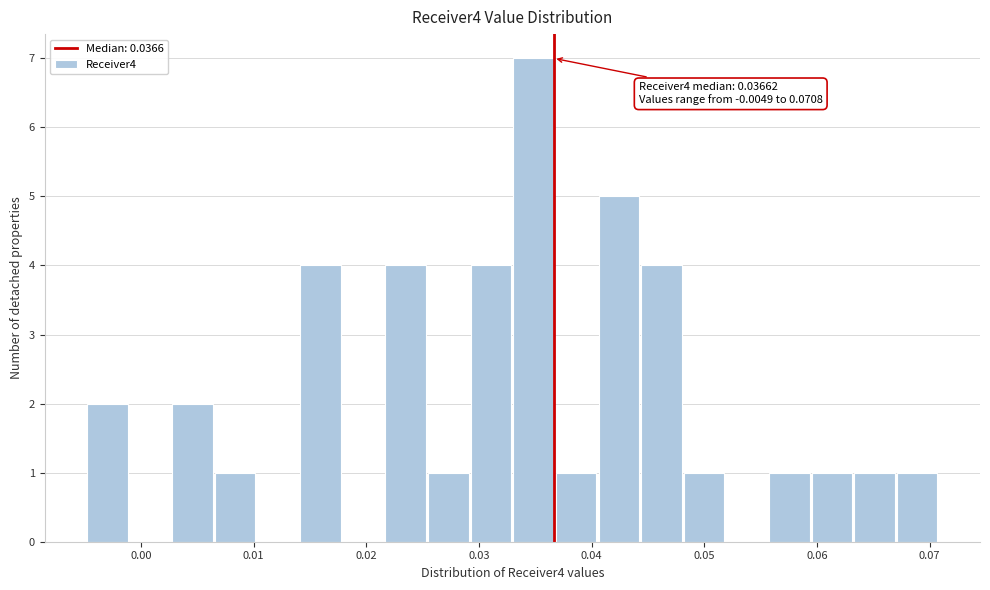

Read against the x-axis, roughly where is the centre of the tallest bar?

0.035